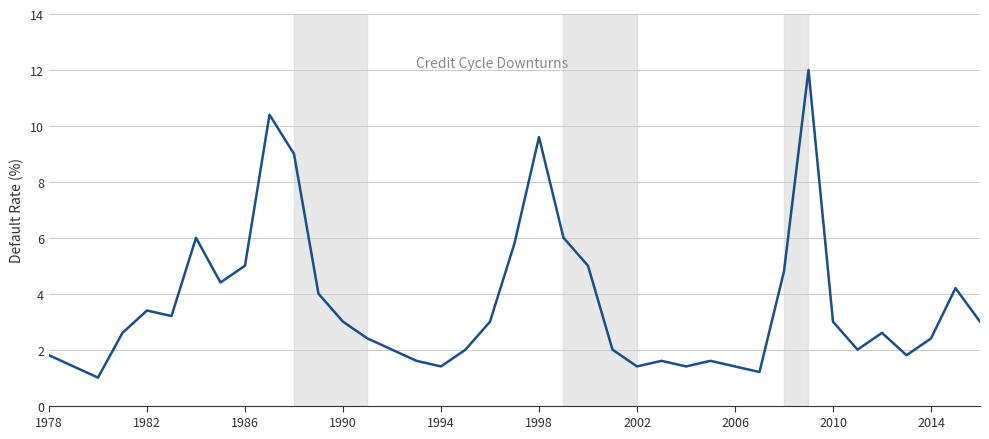

What is the greatest value displayed?

12.0